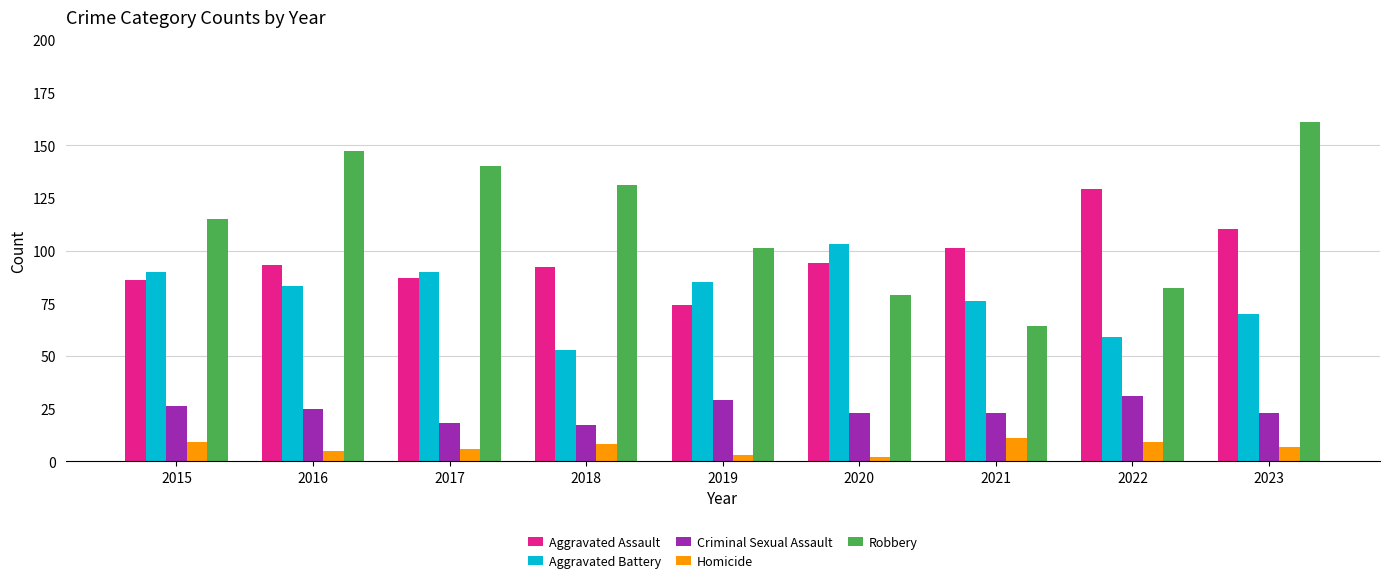

At how many categories does at least one series exceed 97?

9